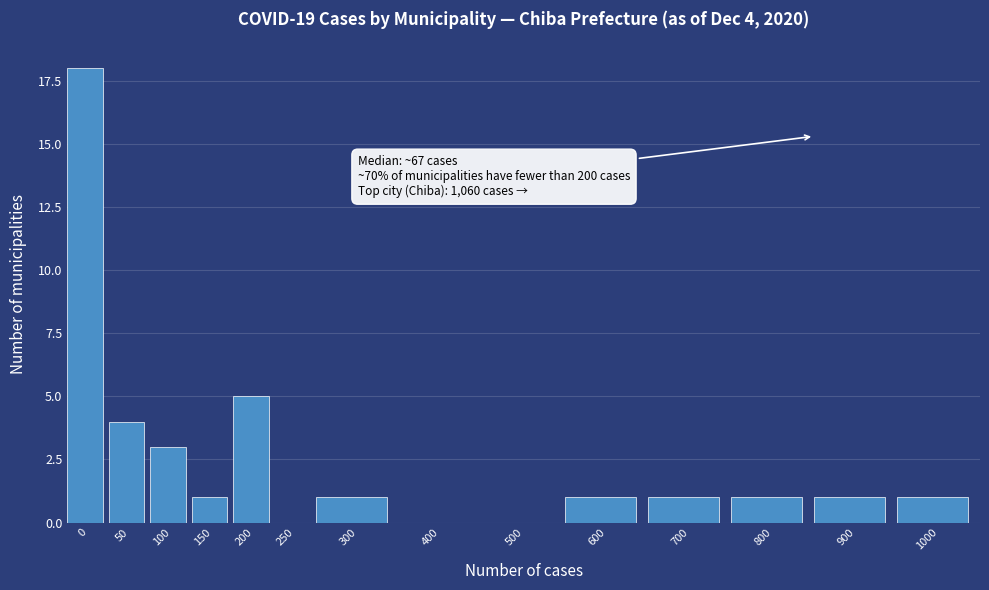

Reading left to right, extract all data points from this chart.

0=18	50=4	100=3	150=1	200=5	250=0	300=1	400=0	500=0	600=1	700=1	800=1	900=1	1000=1